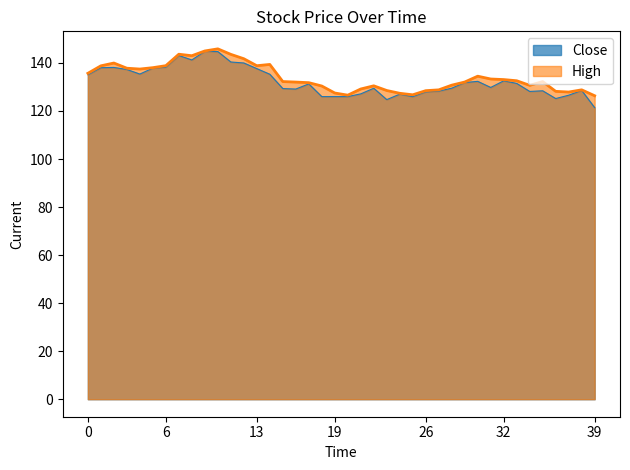

How many values in the High series are below 132?

17